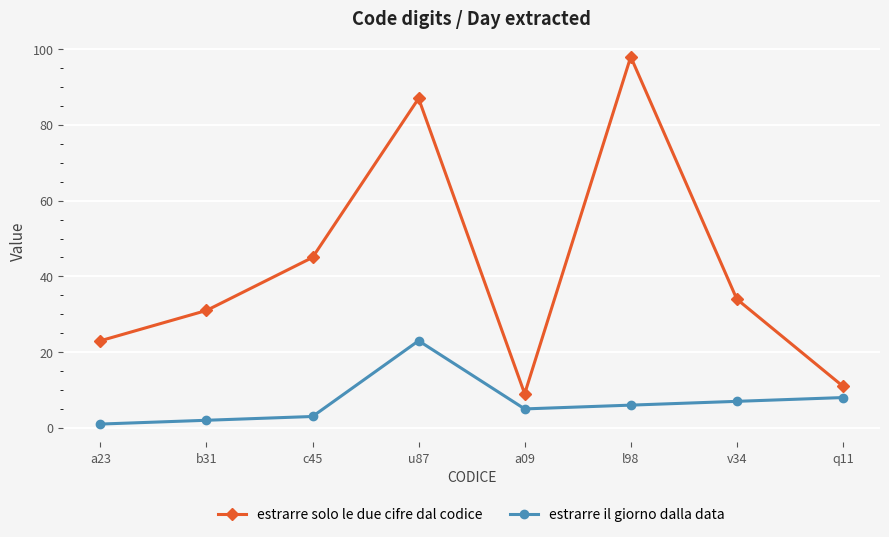

True or false: estrarre solo le due cifre dal codice and estrarre il giorno dalla data intersect in this chart.

False